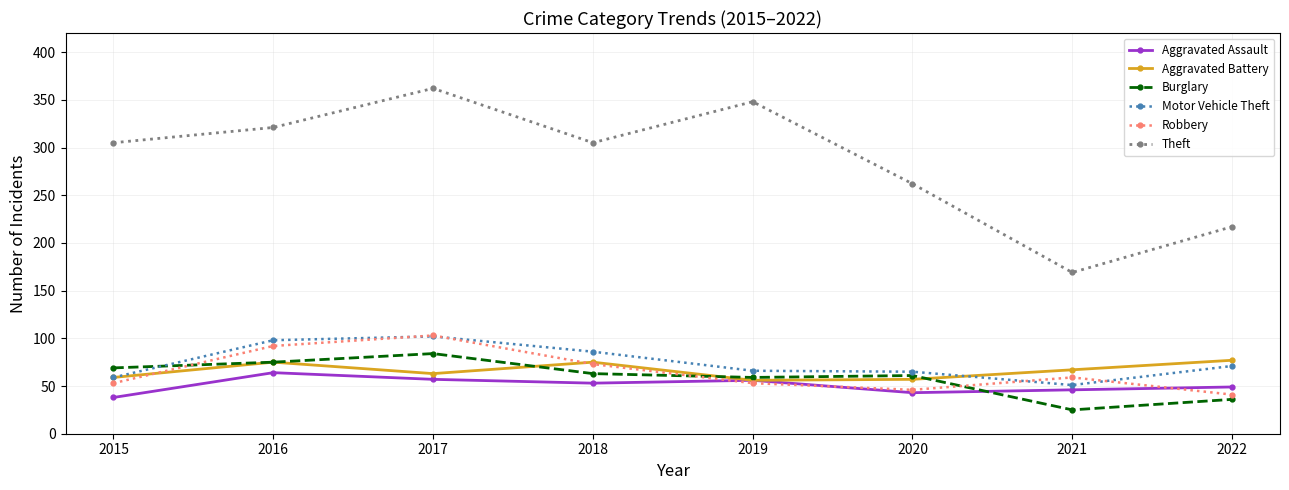

What is the sum of all Aggravated Assault values?

406